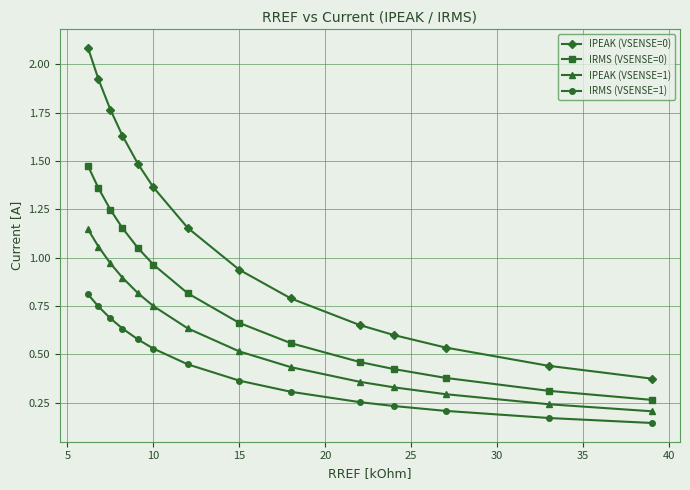

Which series has the largest total across all categories?

IPEAK (VSENSE=0)